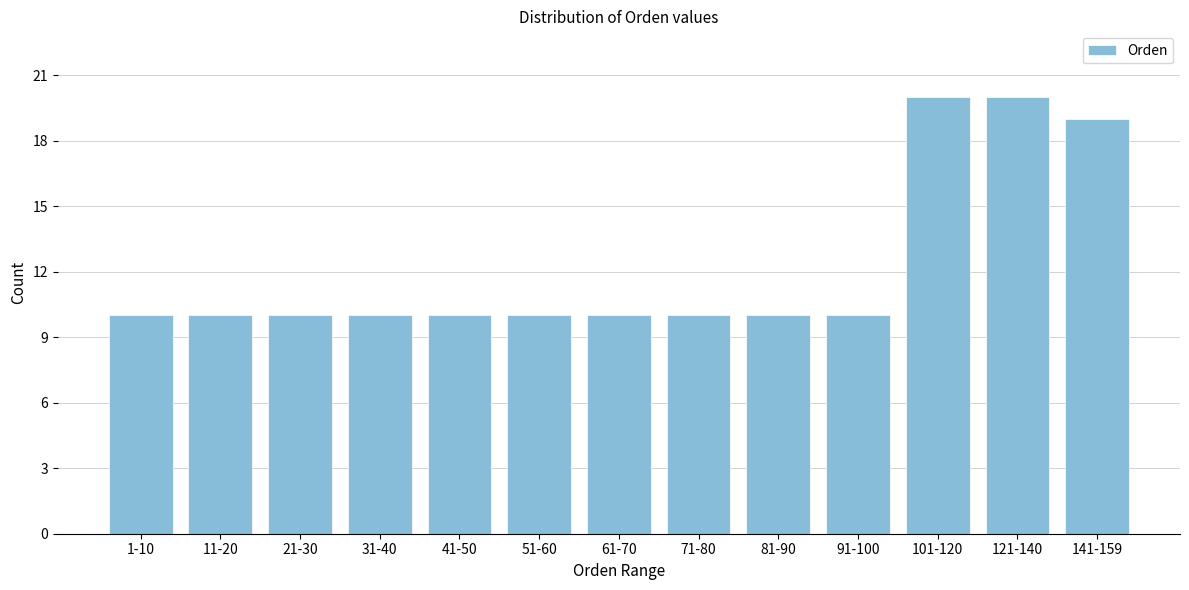

Reading right to left, extract all data points from this chart.

141-159=19	121-140=20	101-120=20	91-100=10	81-90=10	71-80=10	61-70=10	51-60=10	41-50=10	31-40=10	21-30=10	11-20=10	1-10=10